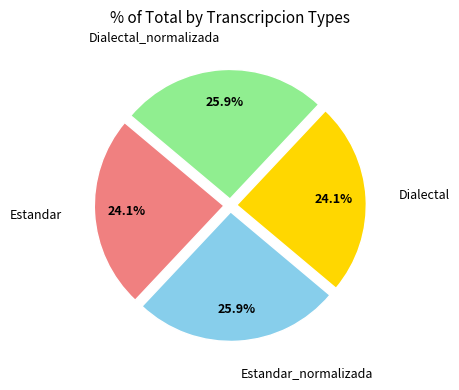

Does any single category account for the majority?

No